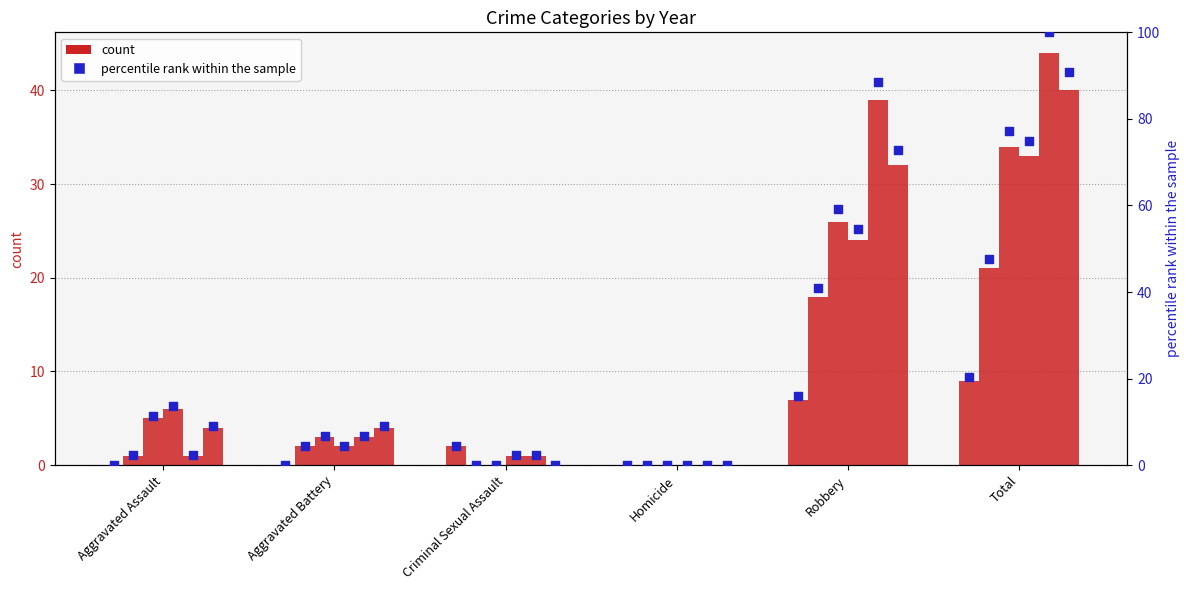

Is the value of 2018 at Homicide greater than the value of 2017 at Criminal Sexual Assault?

No